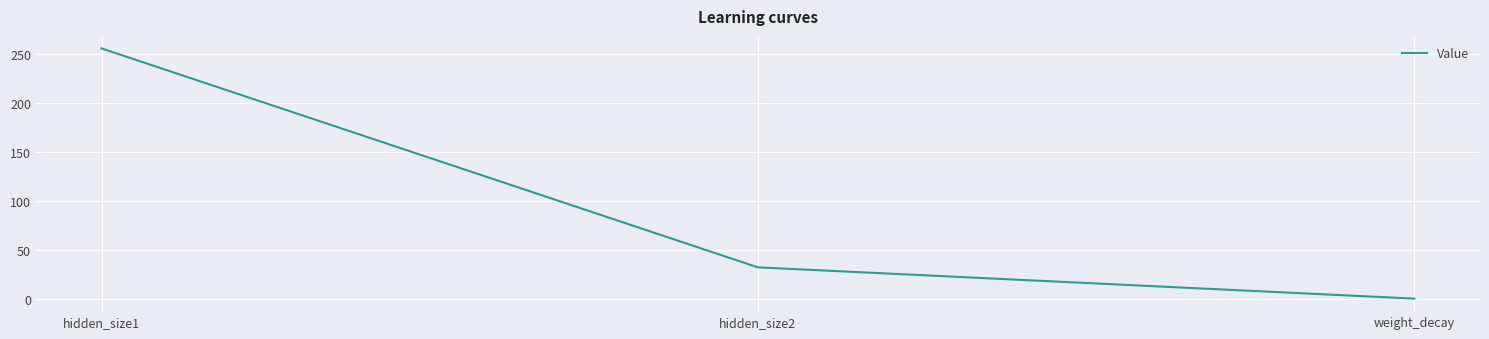

What position from the right is hidden_size1?

3